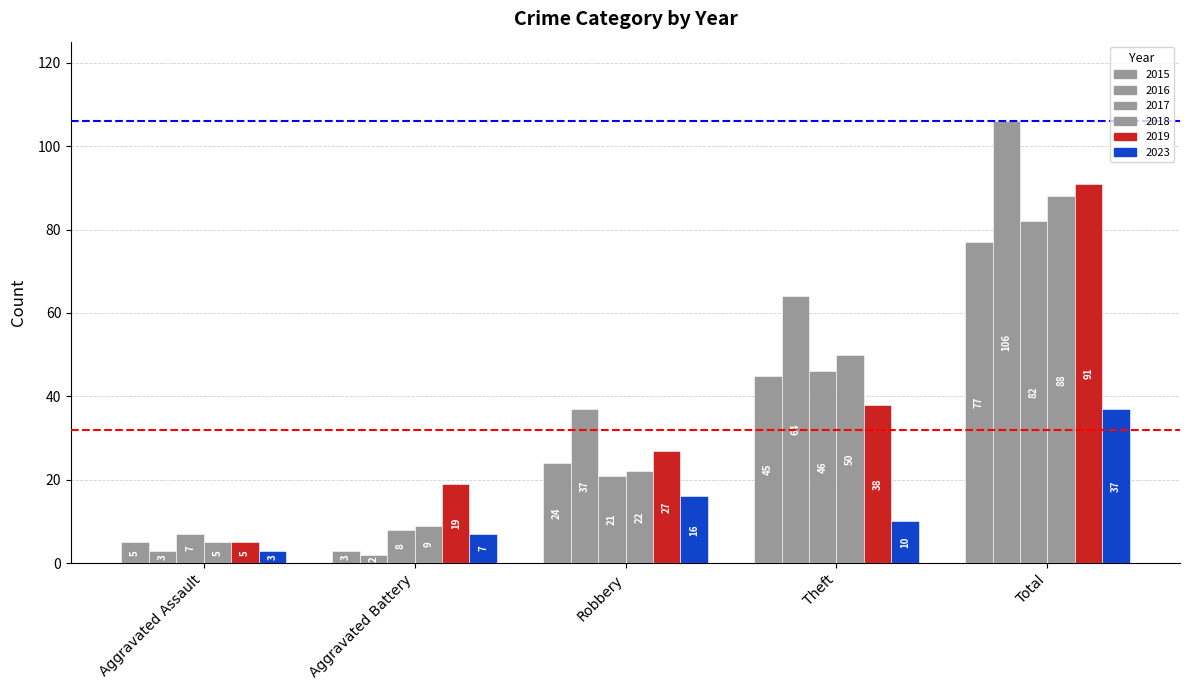

How many bars are there in total?

30